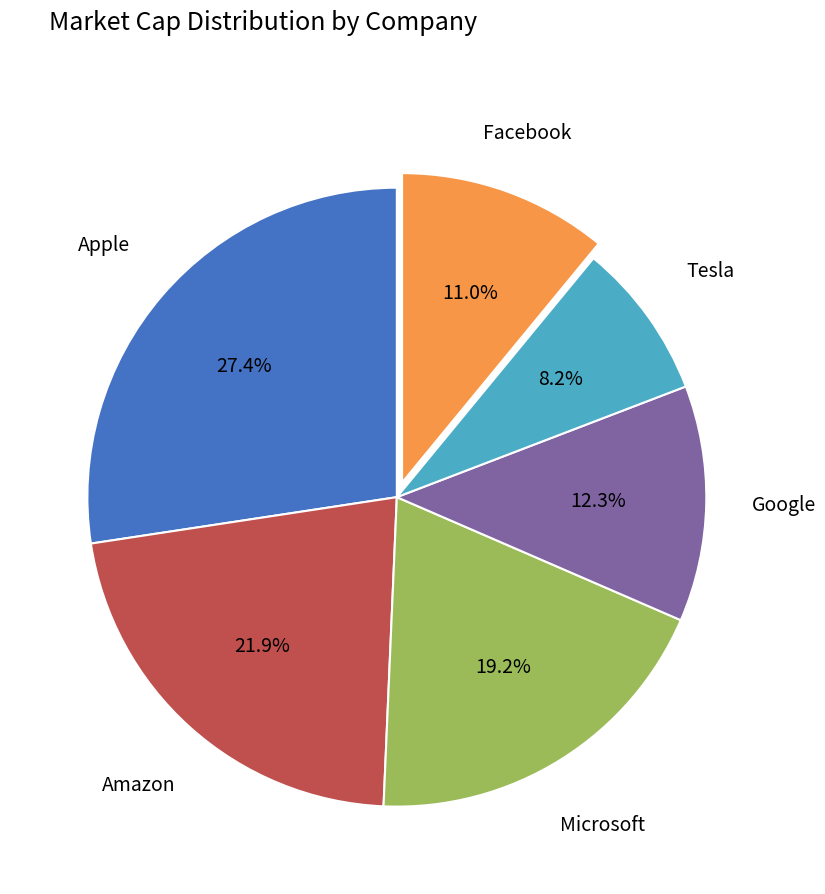

Count the number of slices in the pie.

6